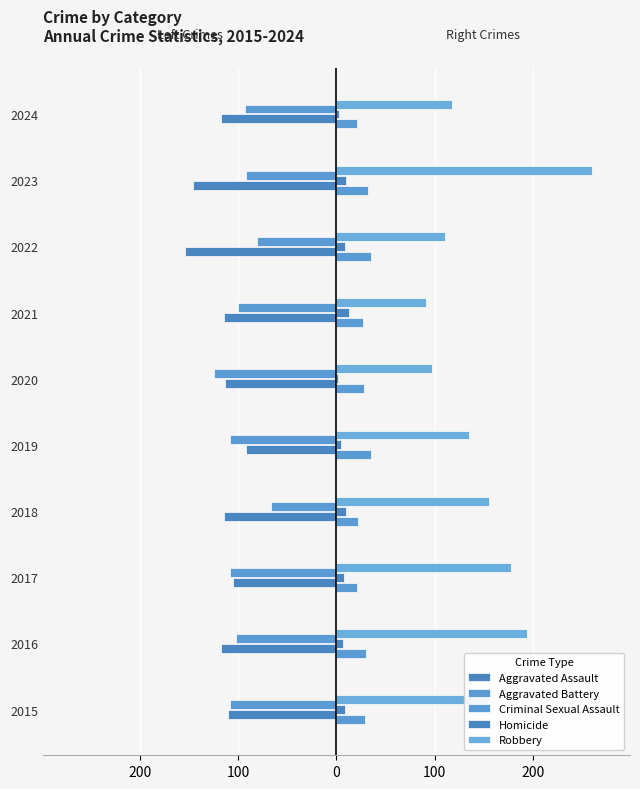

Which series has the largest range (max minus min)?

Robbery